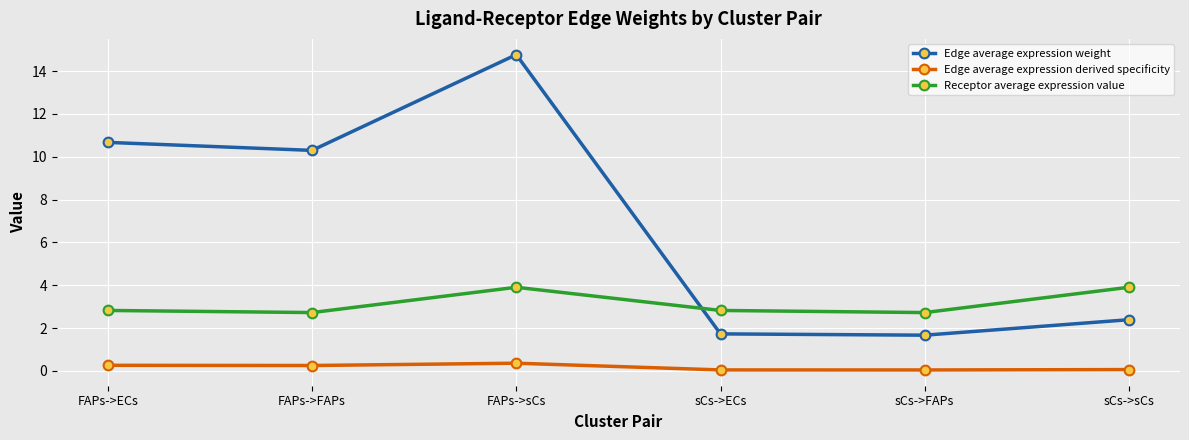

True or false: Edge average expression weight and Edge average expression derived specificity intersect in this chart.

False